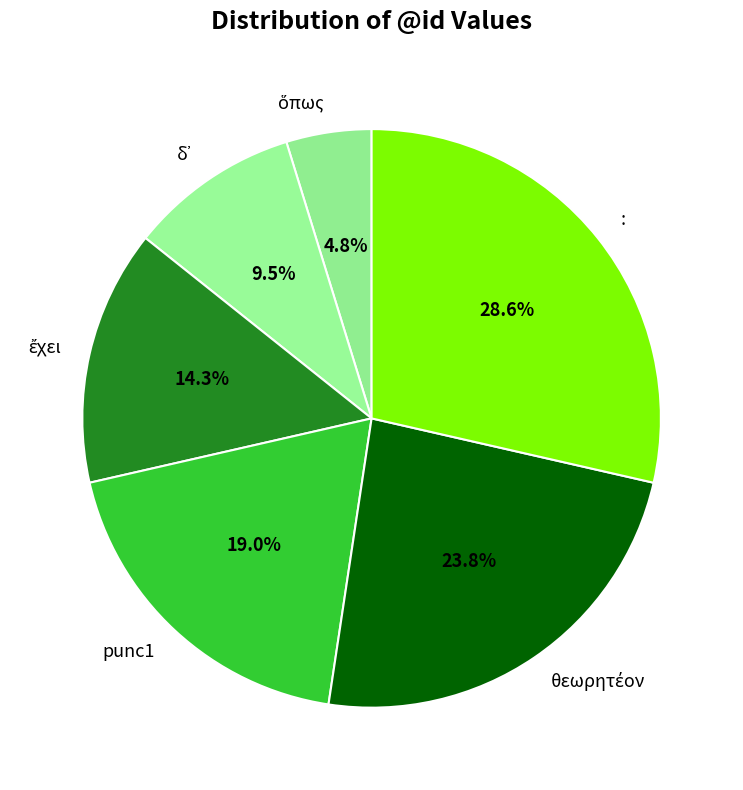

Is there a majority slice in this chart?

No